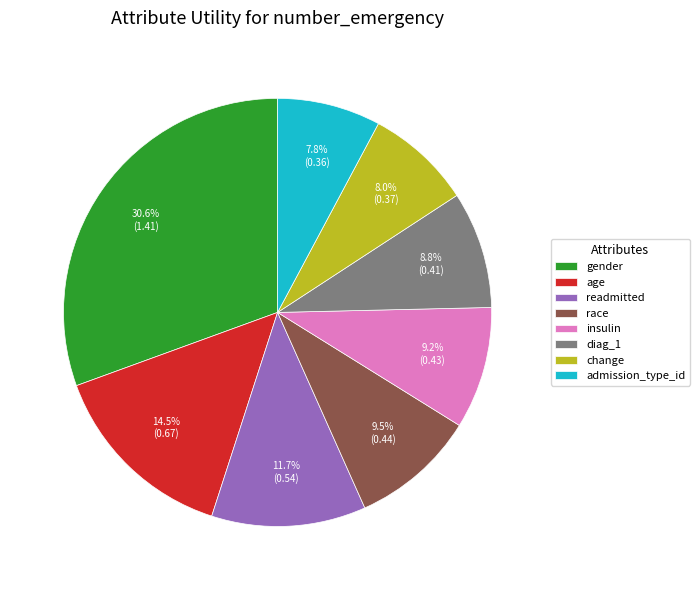

How much of the chart is everything except readmitted?

88.3%